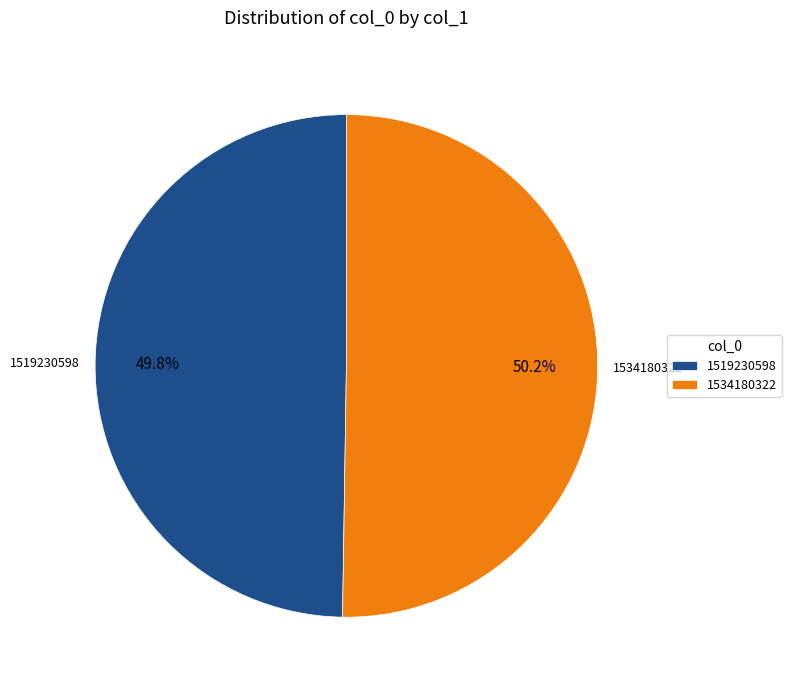

How many slices are in this pie chart?

2